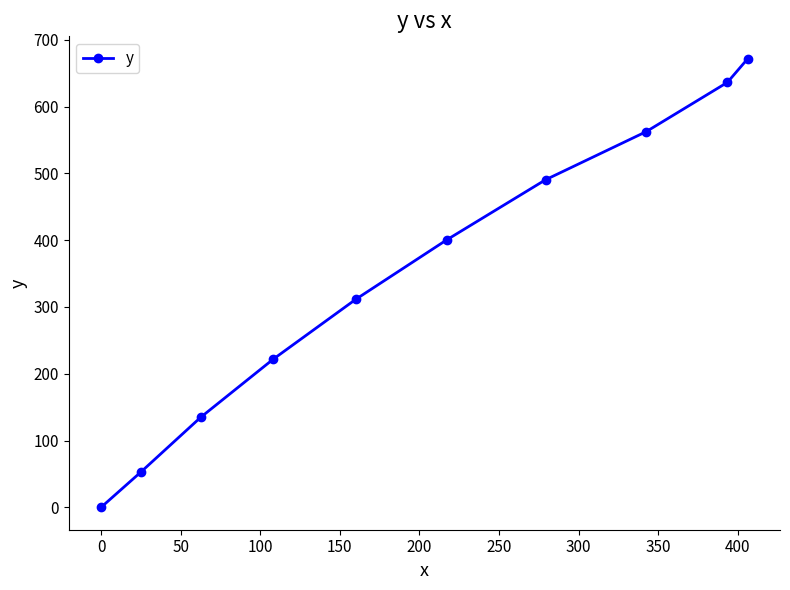

How many lines are shown in the chart?

1